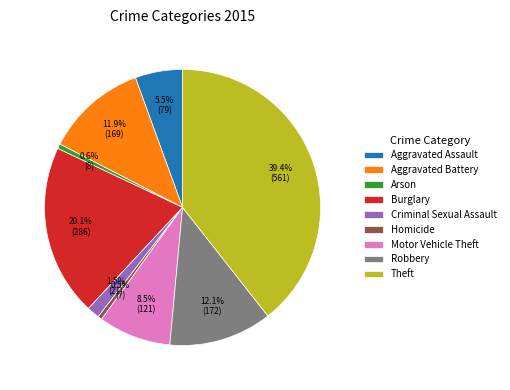

Which category has the biggest portion of the pie?

Theft